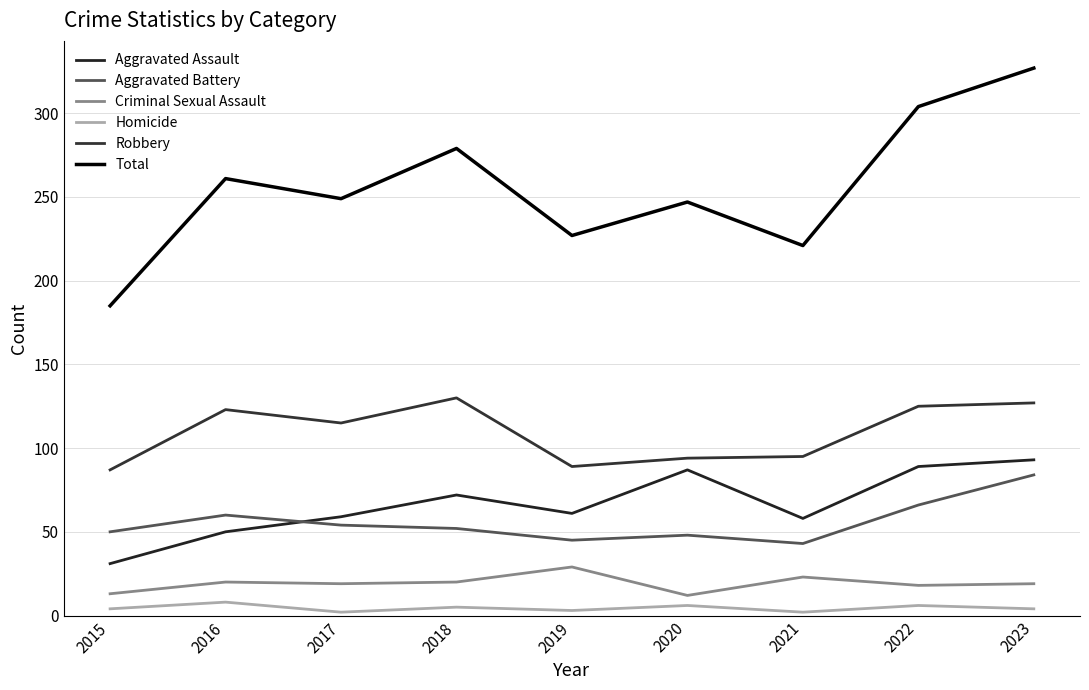

True or false: Total and Aggravated Assault intersect in this chart.

False